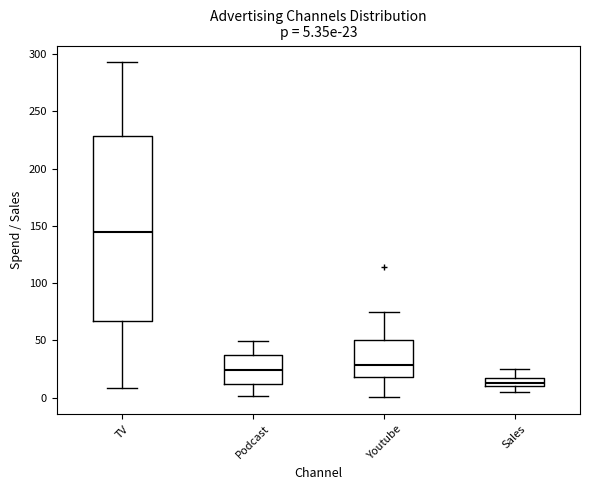

Which box has the lowest median line?

Sales